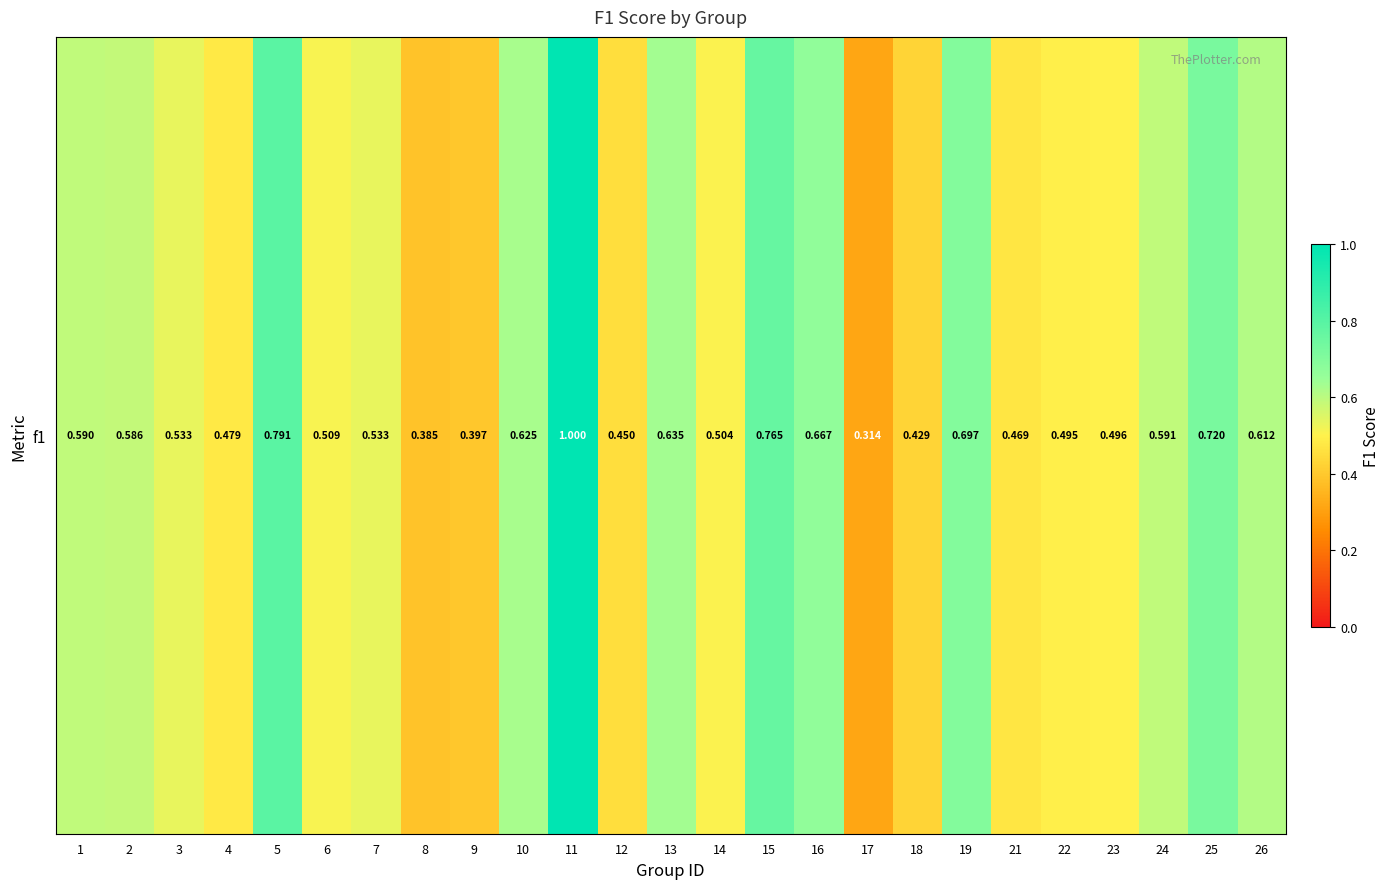

Rank the categories by value from lowest to highest.

17, 8, 9, 18, 12, 21, 4, 22, 23, 14, 6, 3, 7, 2, 1, 24, 26, 10, 13, 16, 19, 25, 15, 5, 11